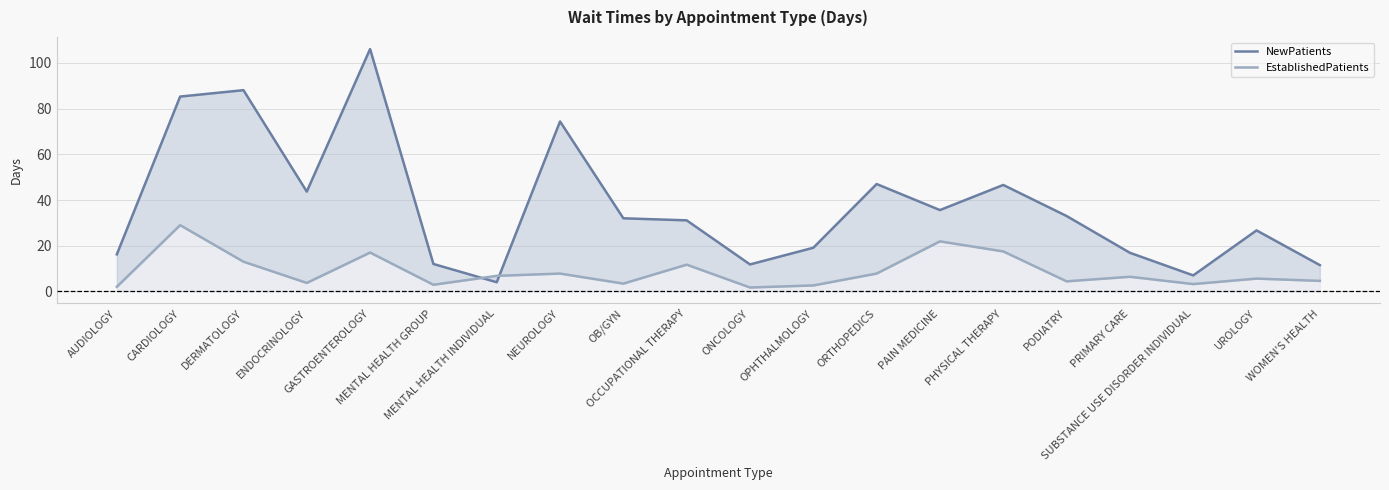

List the labels in order of EstablishedPatients value, smallest first.

ONCOLOGY, AUDIOLOGY, OPHTHALMOLOGY, MENTAL HEALTH GROUP, SUBSTANCE USE DISORDER INDIVIDUAL, OB/GYN, ENDOCRINOLOGY, PODIATRY, WOMEN'S HEALTH, UROLOGY, PRIMARY CARE, MENTAL HEALTH INDIVIDUAL, NEUROLOGY, ORTHOPEDICS, OCCUPATIONAL THERAPY, DERMATOLOGY, GASTROENTEROLOGY, PHYSICAL THERAPY, PAIN MEDICINE, CARDIOLOGY